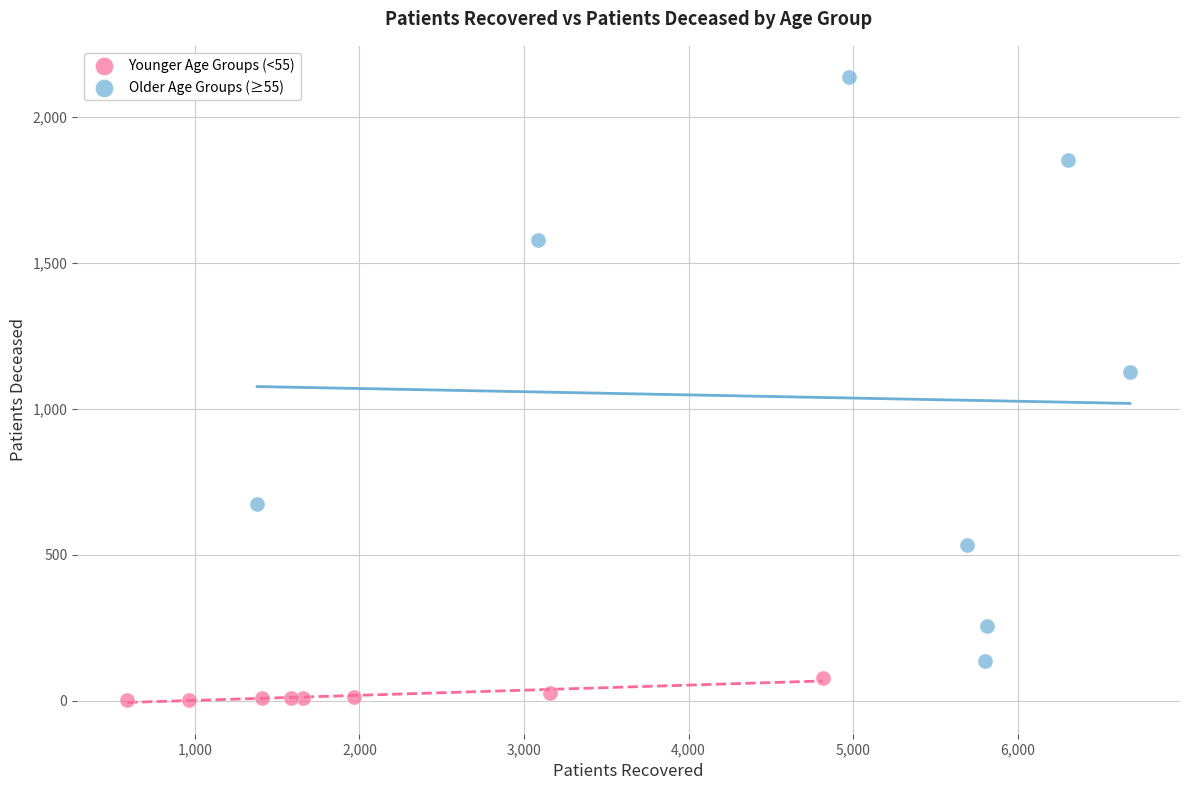

Which series reaches the minimum Y coordinate?

Younger Age Groups (<55)